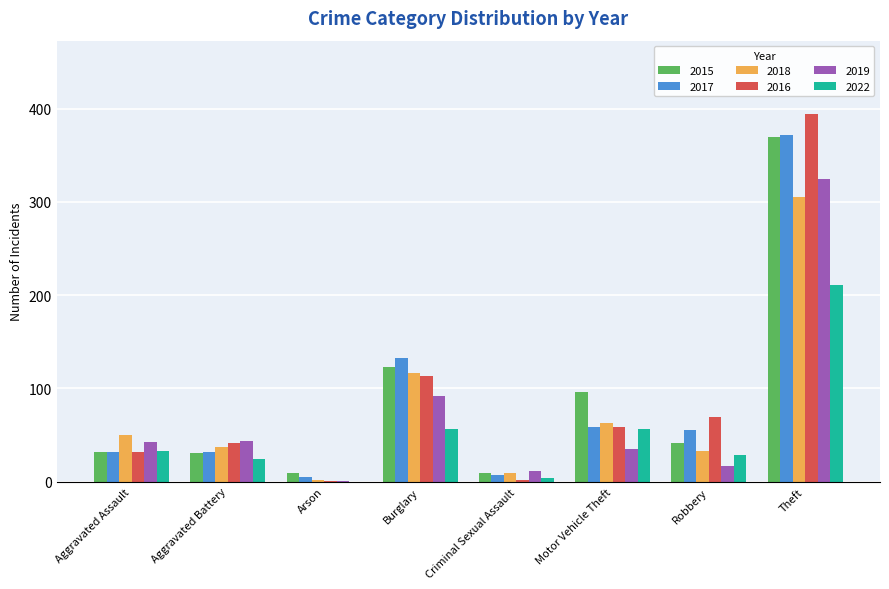

Does the chart contain stacked bars?

No